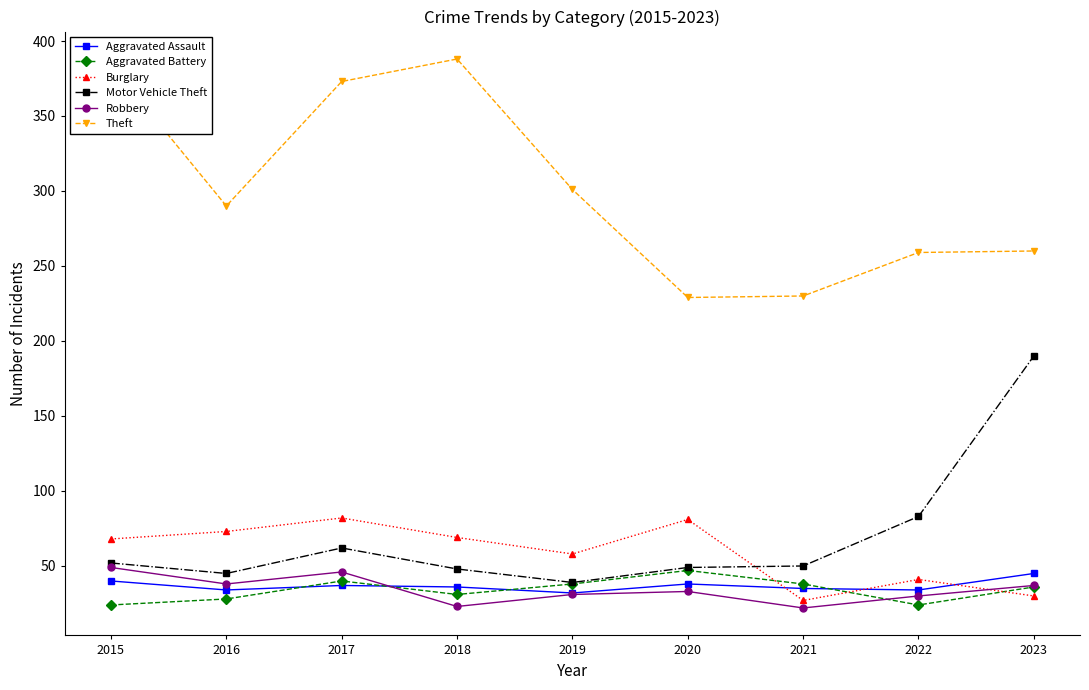

True or false: Aggravated Battery and Aggravated Assault cross at least once.

True